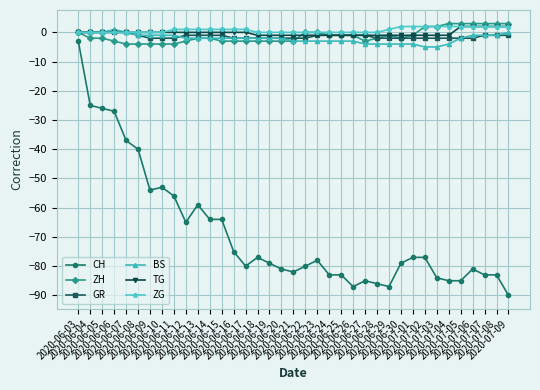

Count the number of data series in this chart.

6